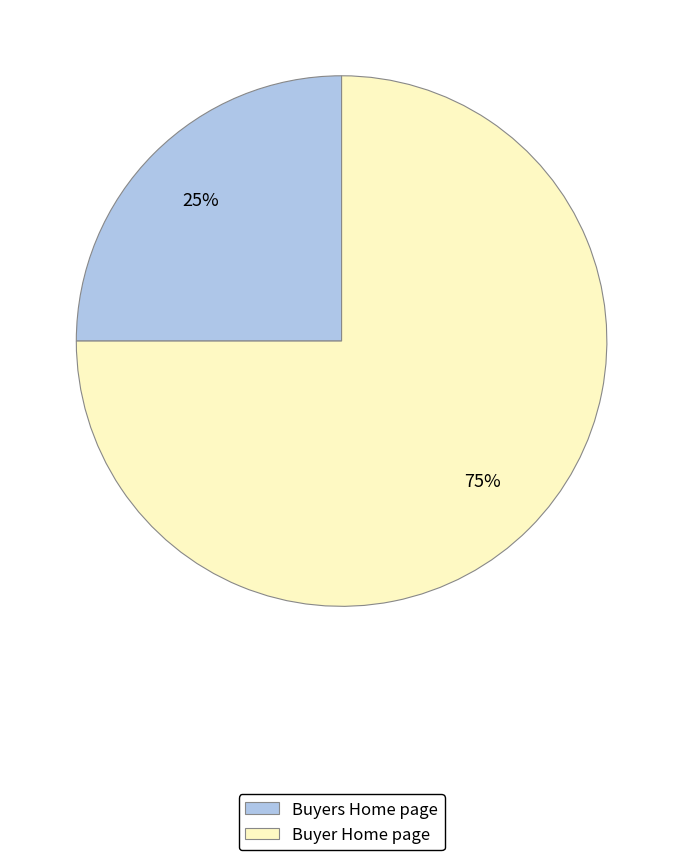

Is the sum of Buyers Home page and Buyer Home page greater than half?

Yes